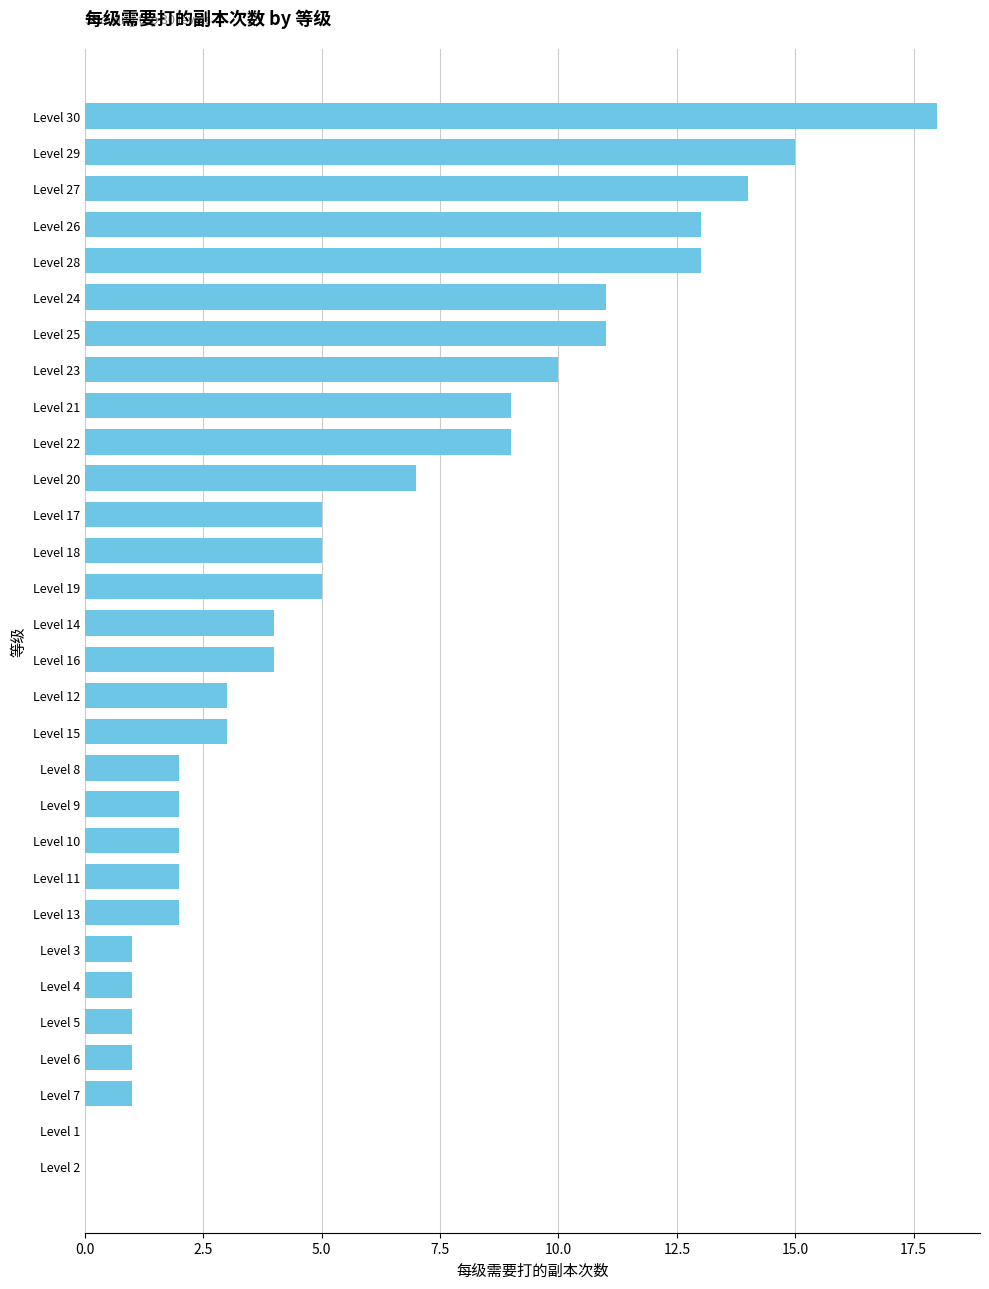

What is the maximum value shown in the chart?

18